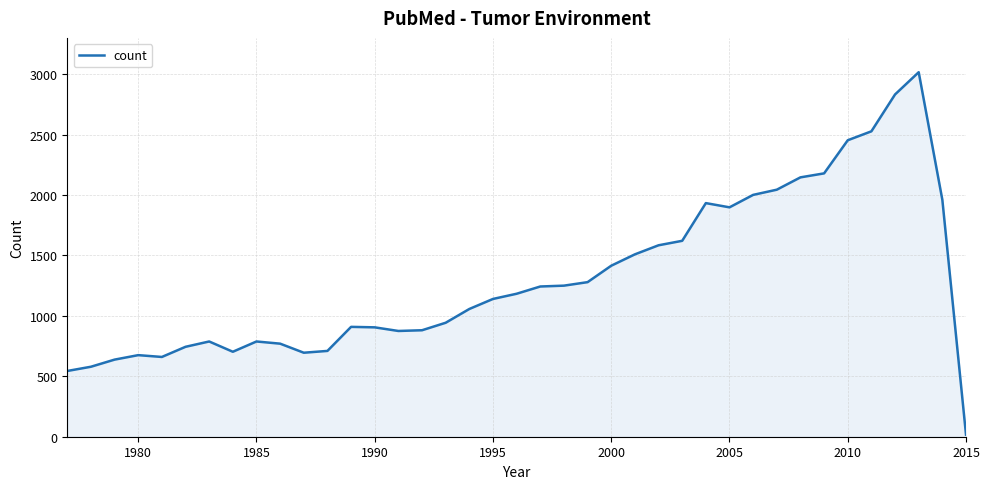

What is the maximum value shown in the chart?

3016